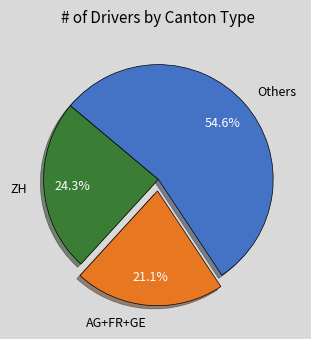

Rank the categories by value from lowest to highest.

AG+FR+GE, ZH, Others